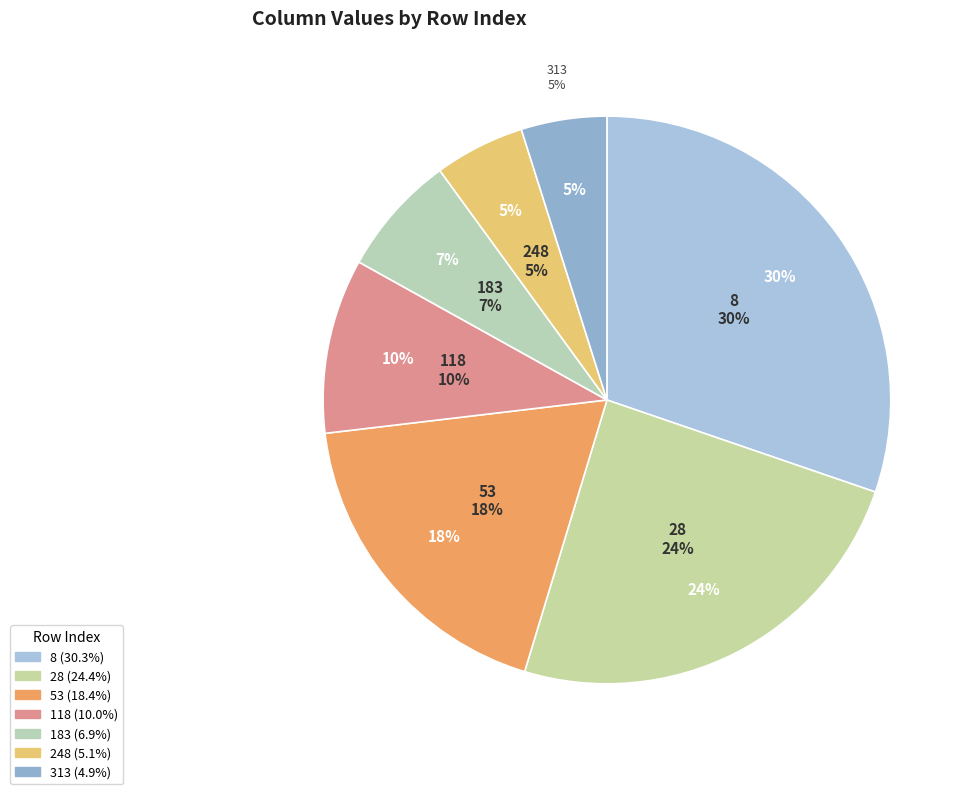

Rank the categories by value from highest to lowest.

8, 28, 53, 118, 183, 248, 313